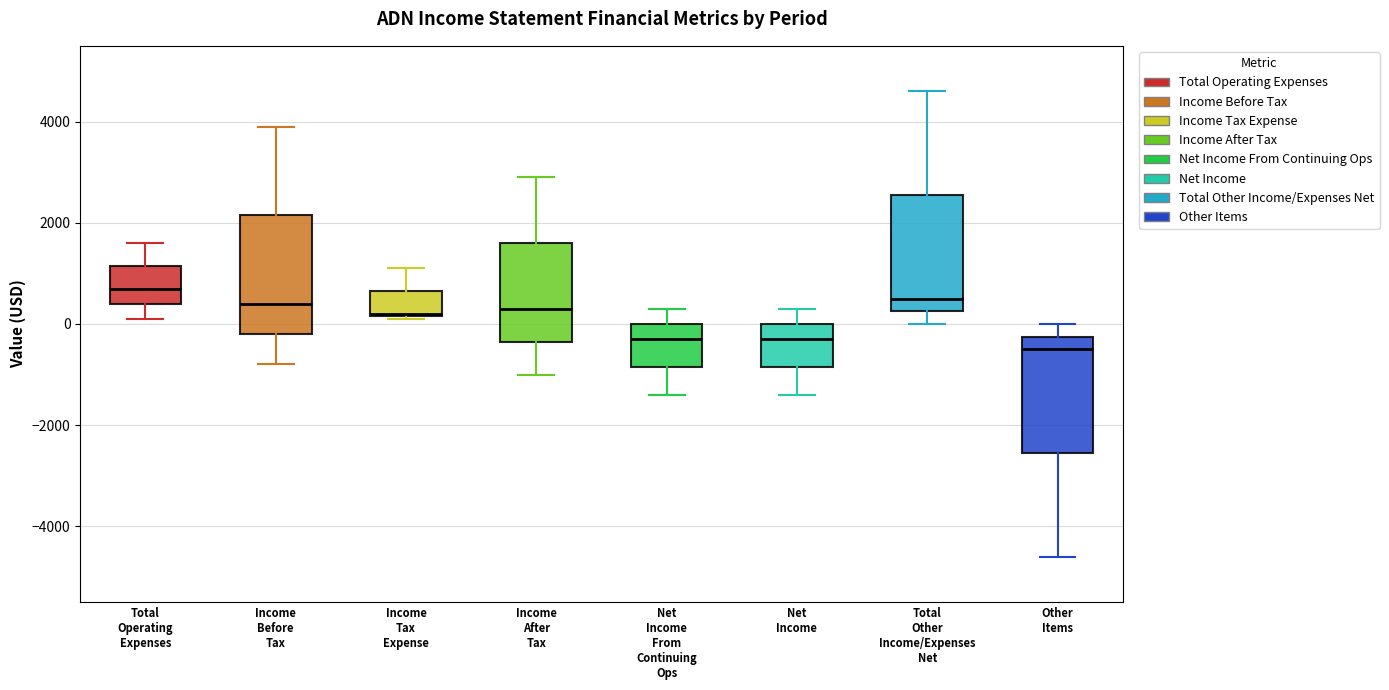

Which box's median line is the lowest?

Other Items